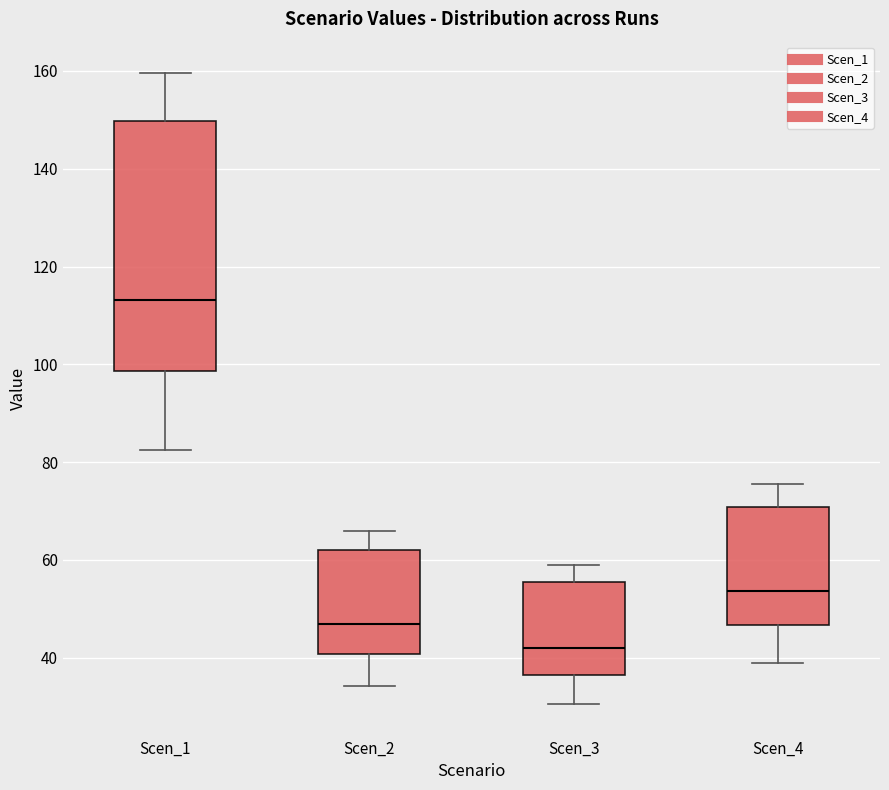

Which box has the lowest median line?

Scen_3